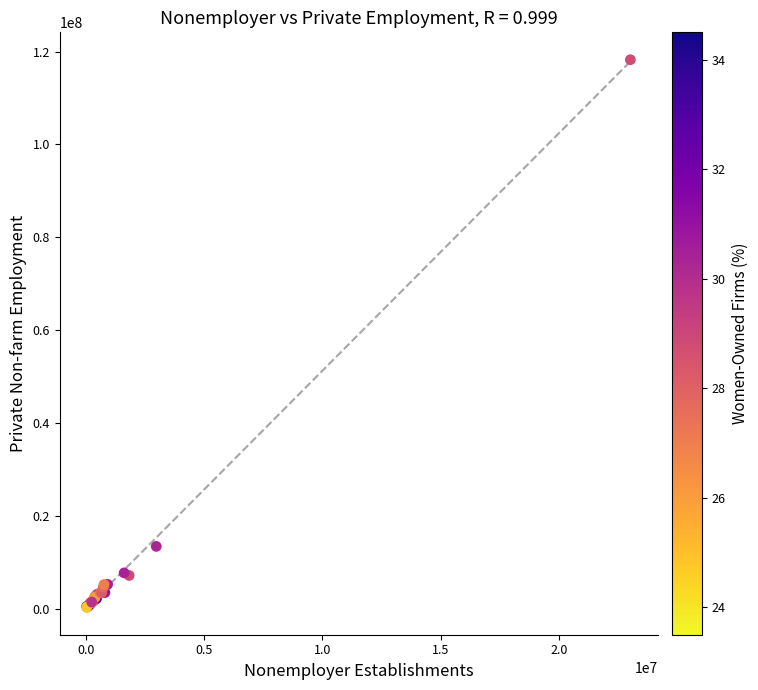

What Y value in the scatter plot is closest to 59266440?

13401863